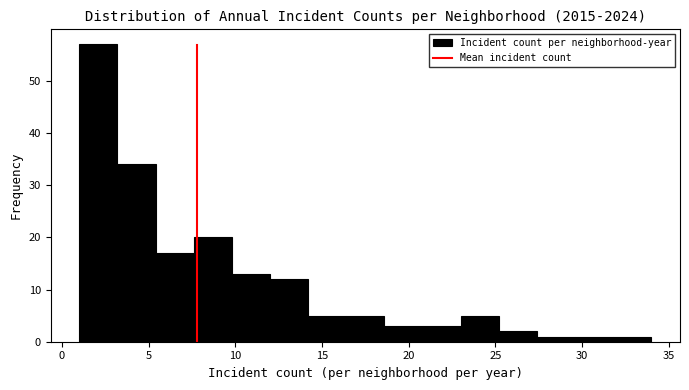

Reading left to right, transcribe this chart: for each bar, give the range it covers on the x-axis and its height. Neither the bar edges nor the heights are printed on the chart, so give them approximately, as read against the axes.

1.0 to 3.2: 57
3.2 to 5.4: 34
5.4 to 7.6: 17
7.6 to 9.8: 20
9.8 to 12.0: 13
12.0 to 14.2: 12
14.2 to 16.4: 5
16.4 to 18.6: 5
18.6 to 20.8: 3
20.8 to 23.0: 3
23.0 to 25.2: 5
25.2 to 27.4: 2
27.4 to 29.6: 1
29.6 to 31.8: 1
31.8 to 34.0: 1